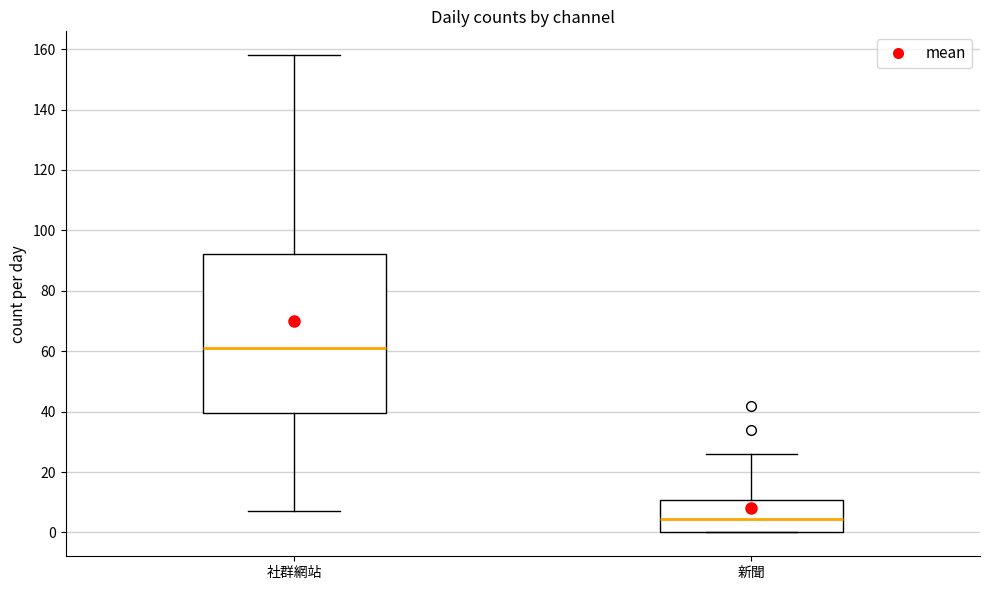

Where is the lower edge of the box for 社群網站 on the y-axis? The values are not printed on the chart, so give them approximately, as read against the axis.

40